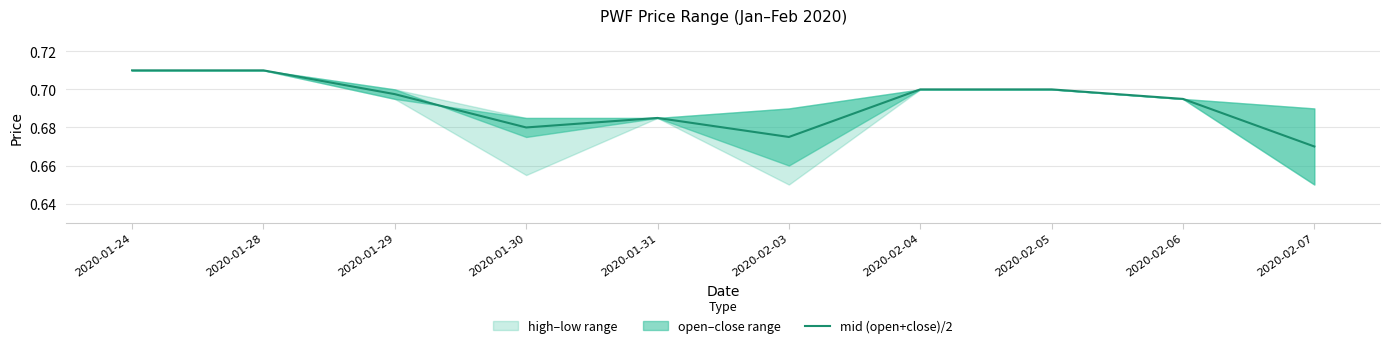

How many lines are shown in the chart?

1